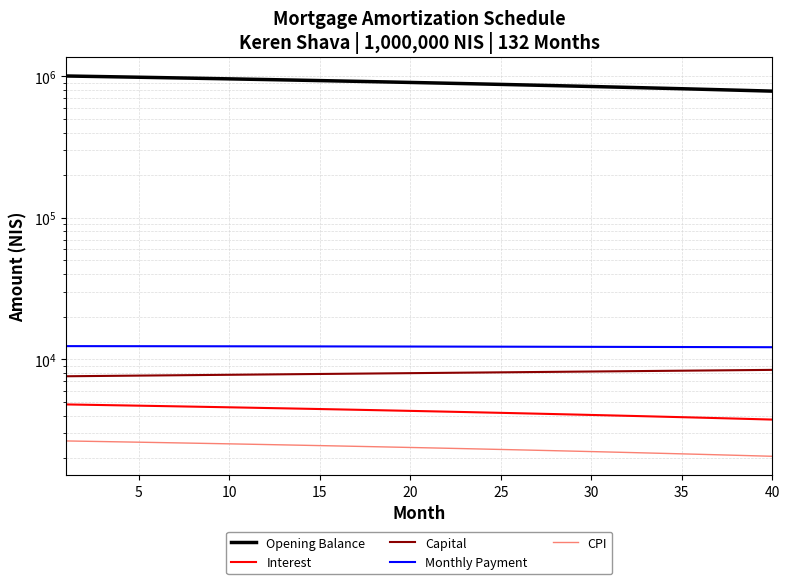

Does the chart display data point markers on the line(s)?

No